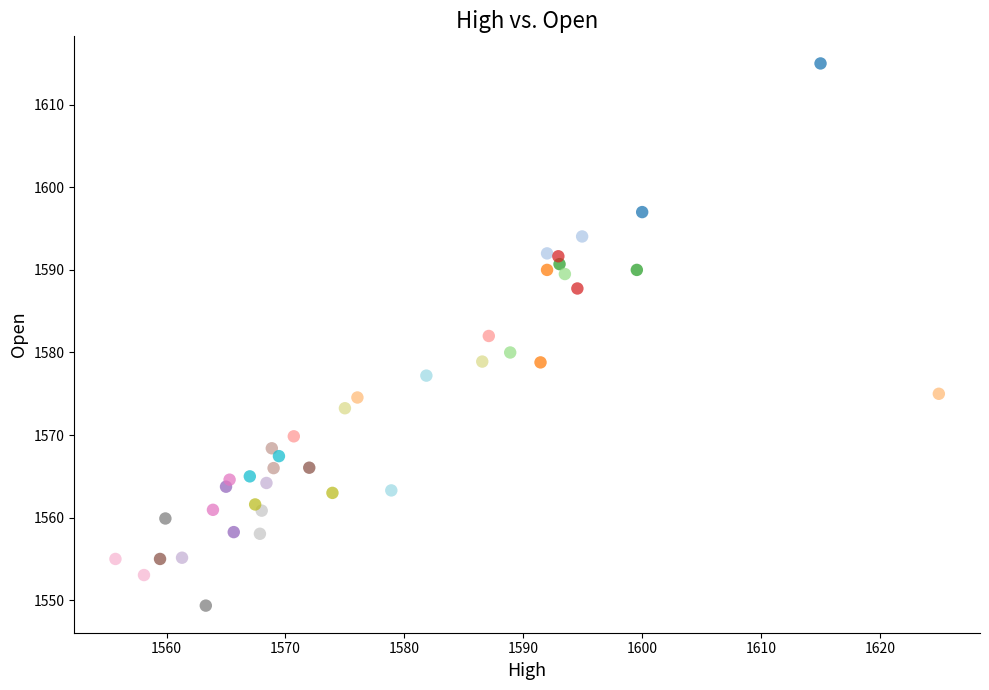

What is the range of Y values (max minus min)?

65.7